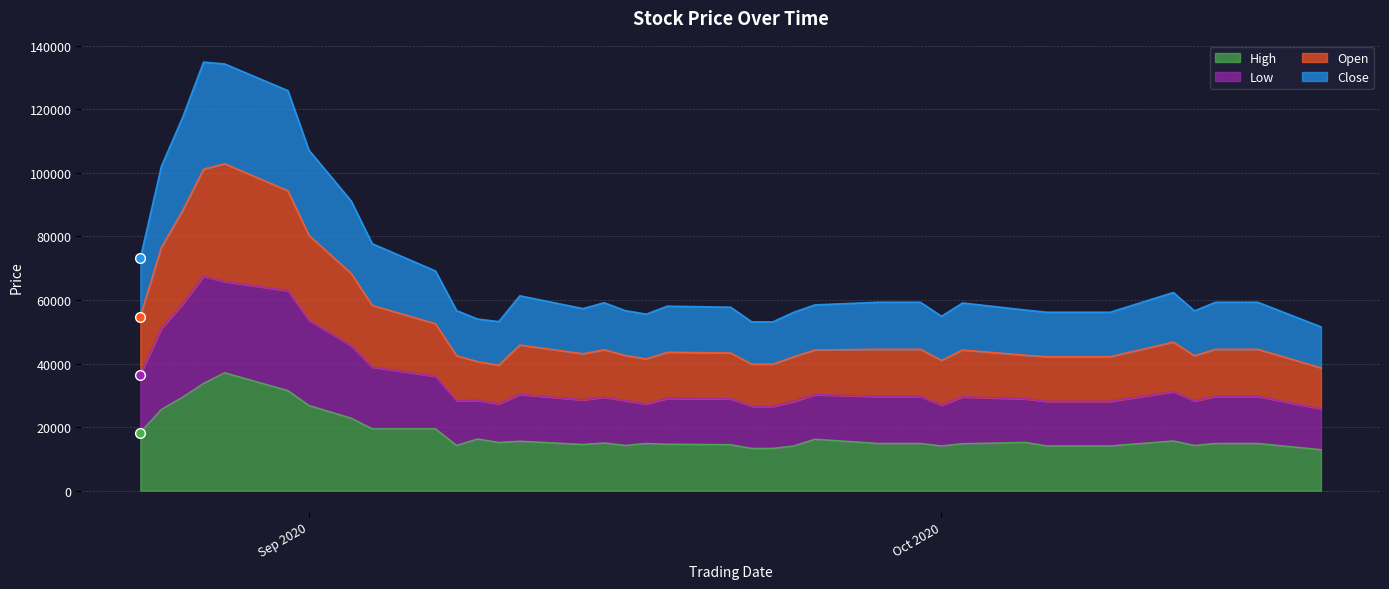

How many lines are shown in the chart?

4